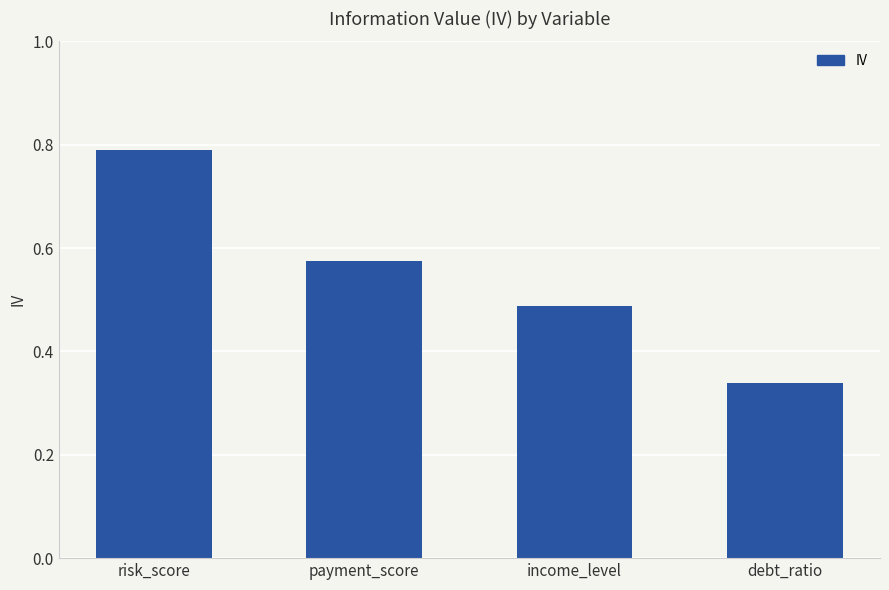

What is the label of the 4th bar from the left?

debt_ratio